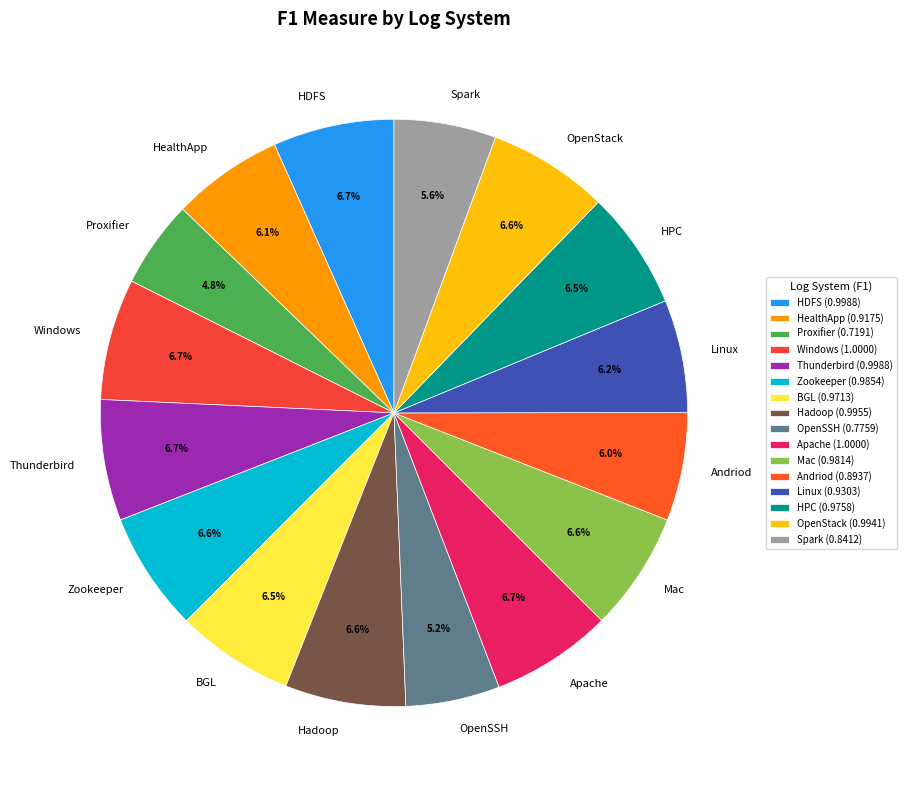

Approximately how many times larger is the value at OpenStack compared to Apache?

1.0